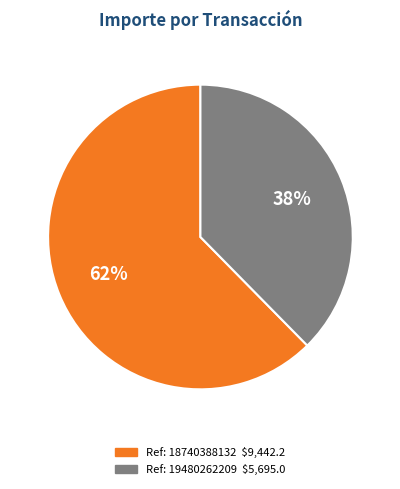

To the nearest percent, what is the average slice percentage?

50%